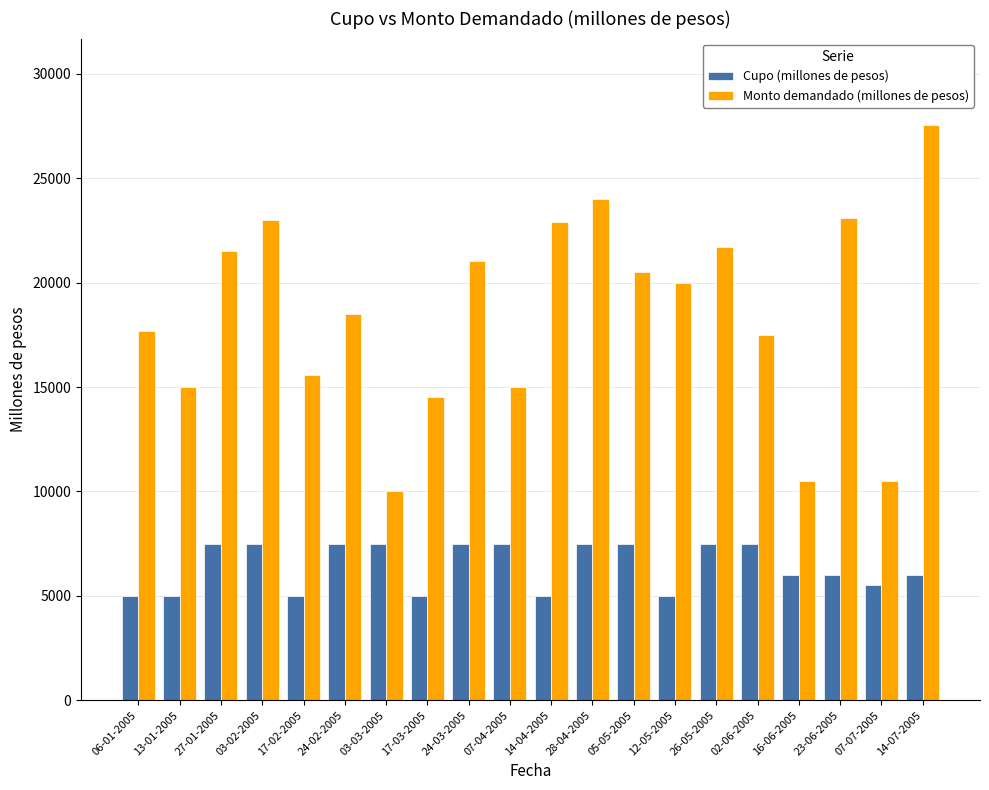

At which category is the sum across all series the highest?

14-07-2005